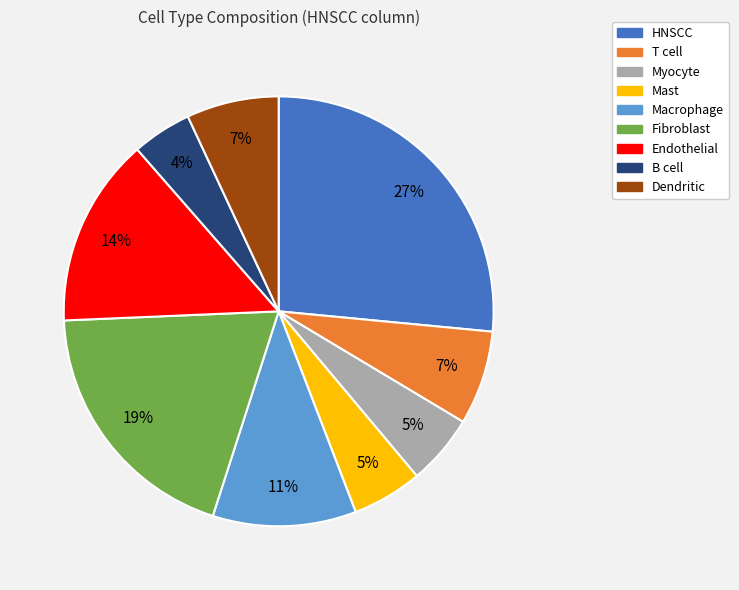

Combined, do HNSCC and Fibroblast account for over 50%?

No